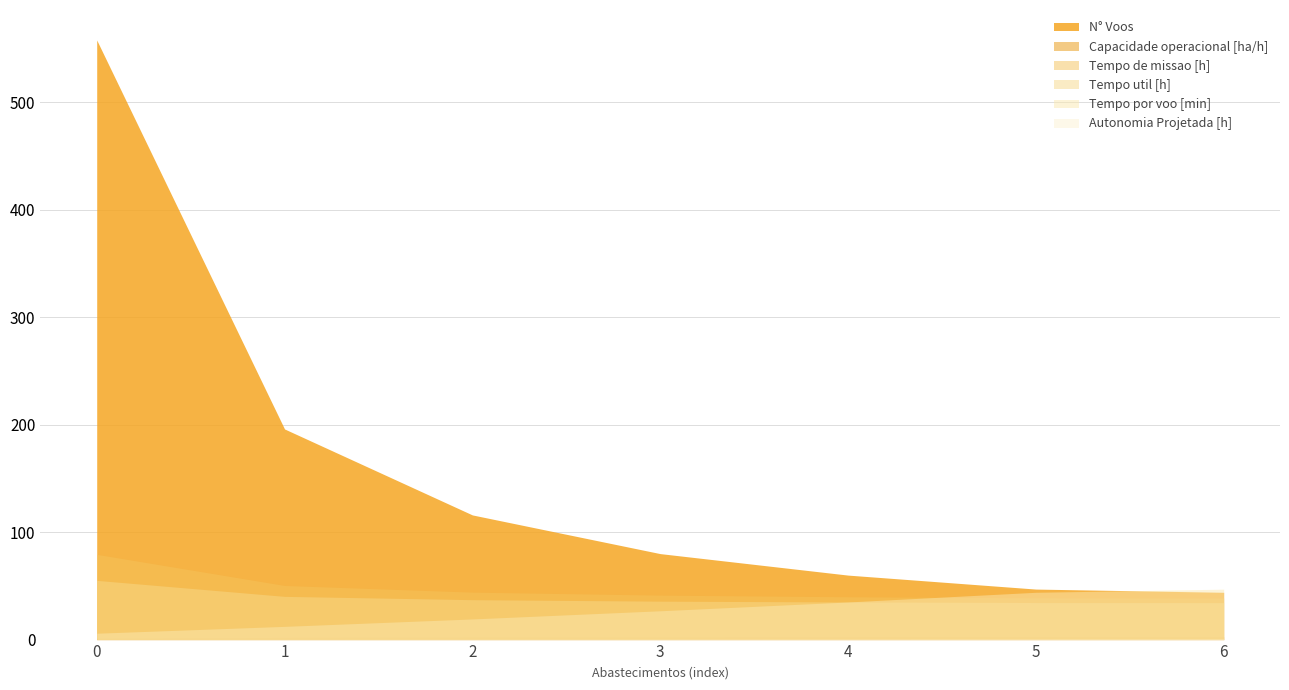

What are all the series names shown in the legend?

Capacidade operacional [ha/h], Tempo de missao [h], Tempo util [h], Tempo por voo [min], Autonomia Projetada [h], N° Voos